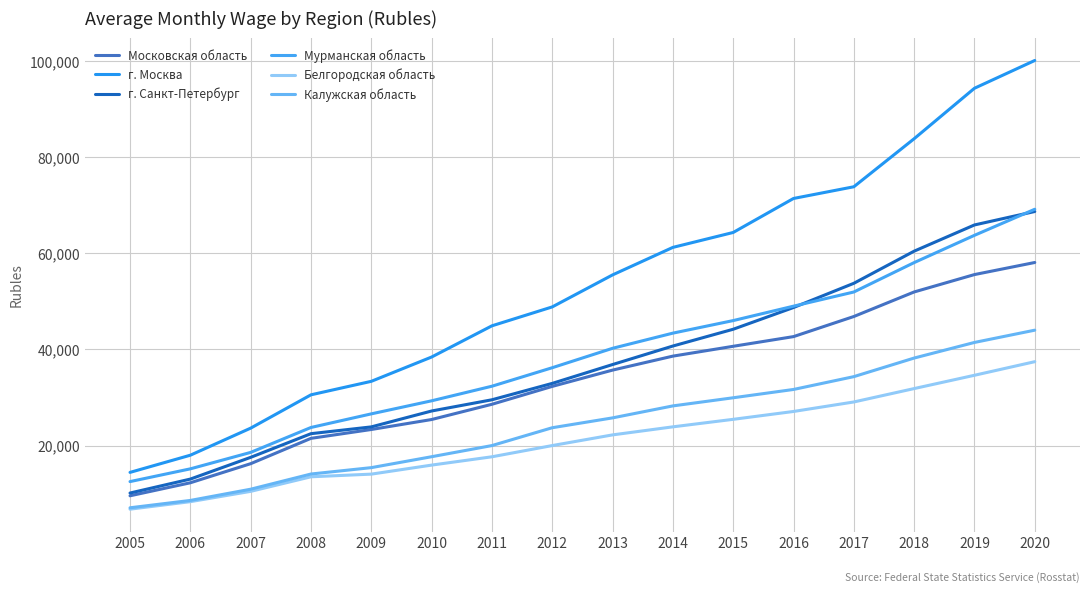

What is the highest value of the Калужская область series?

43994.0